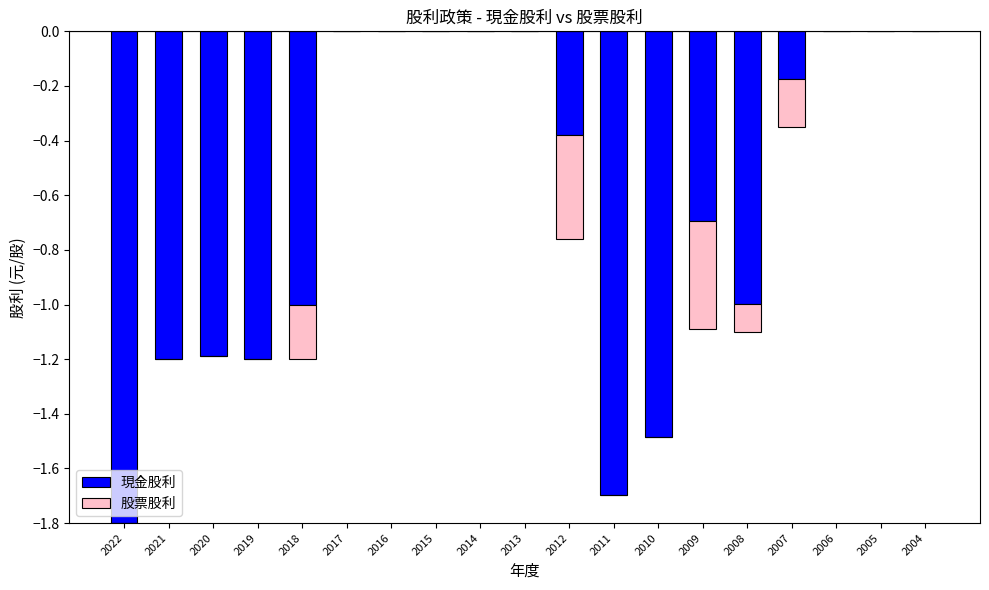

The 股票股利 series shows -0.3 at 2019. True or false?

False